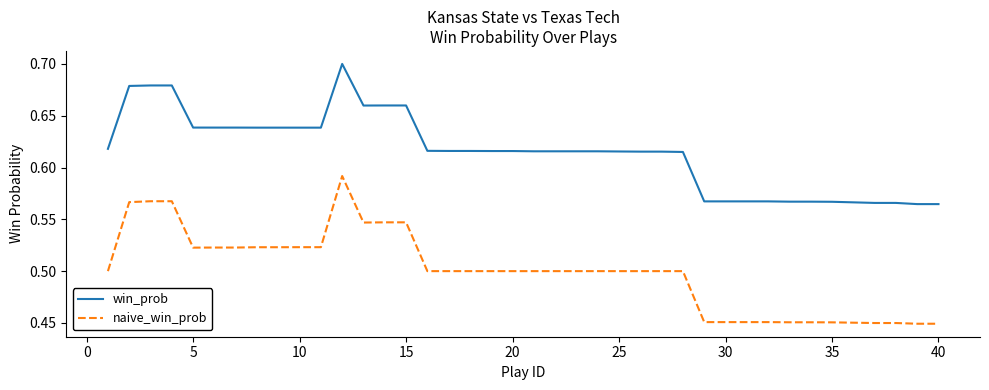

List the series in order of their overall mean, lowest first.

naive_win_prob, win_prob